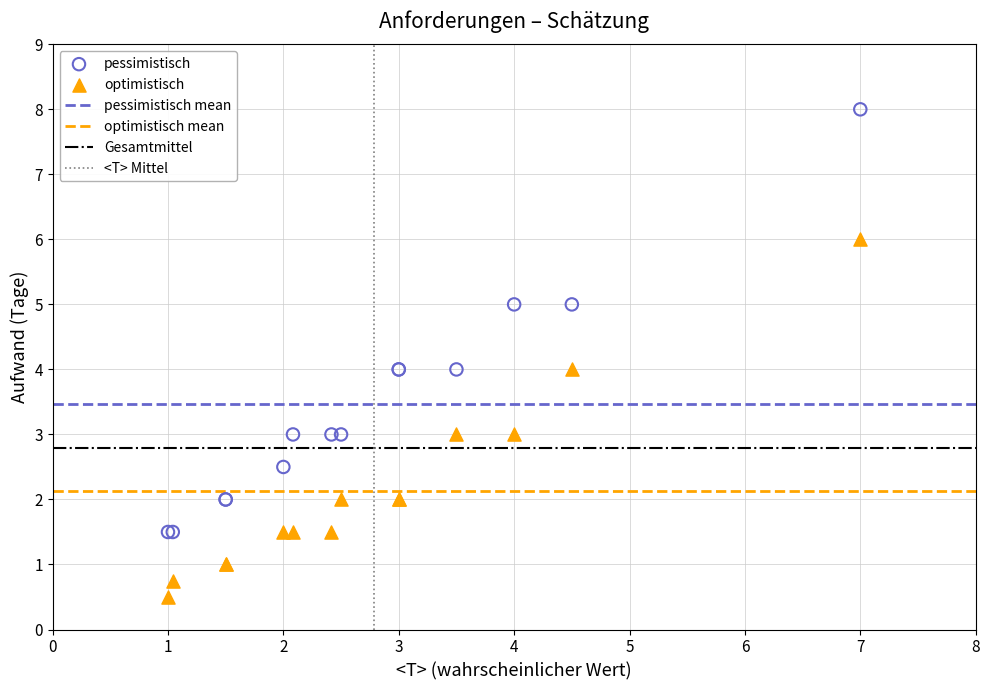

Which series reaches the maximum Y coordinate?

pessimistisch